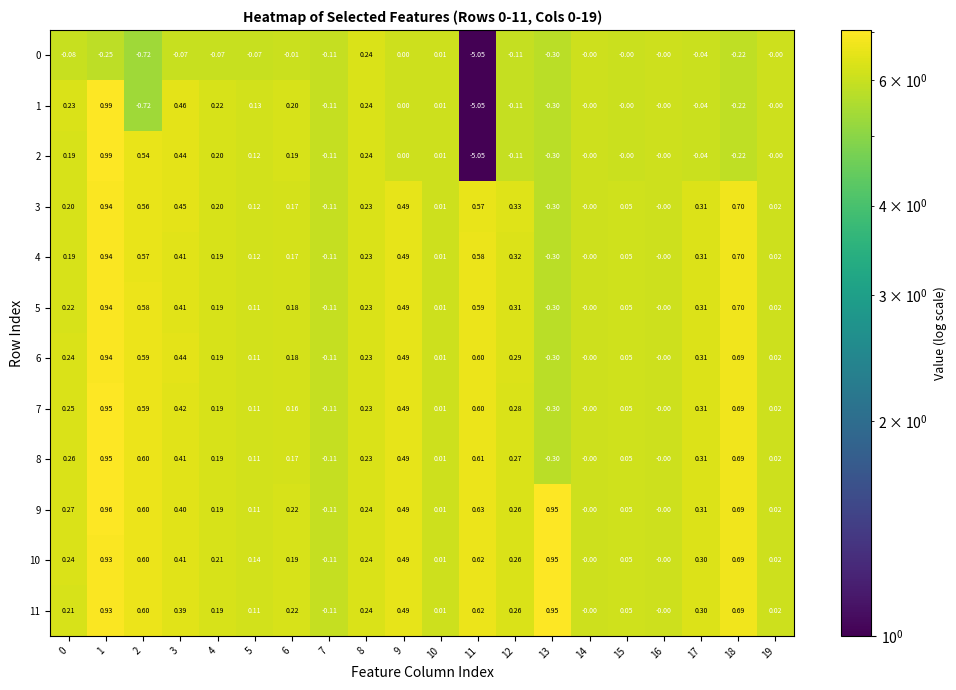

How many values in the 10 series are below 0?

1